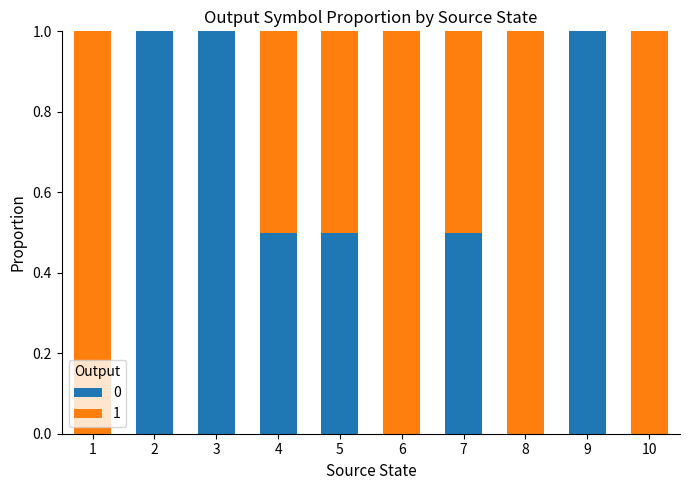

What is the sum of all 0 values?

4.5